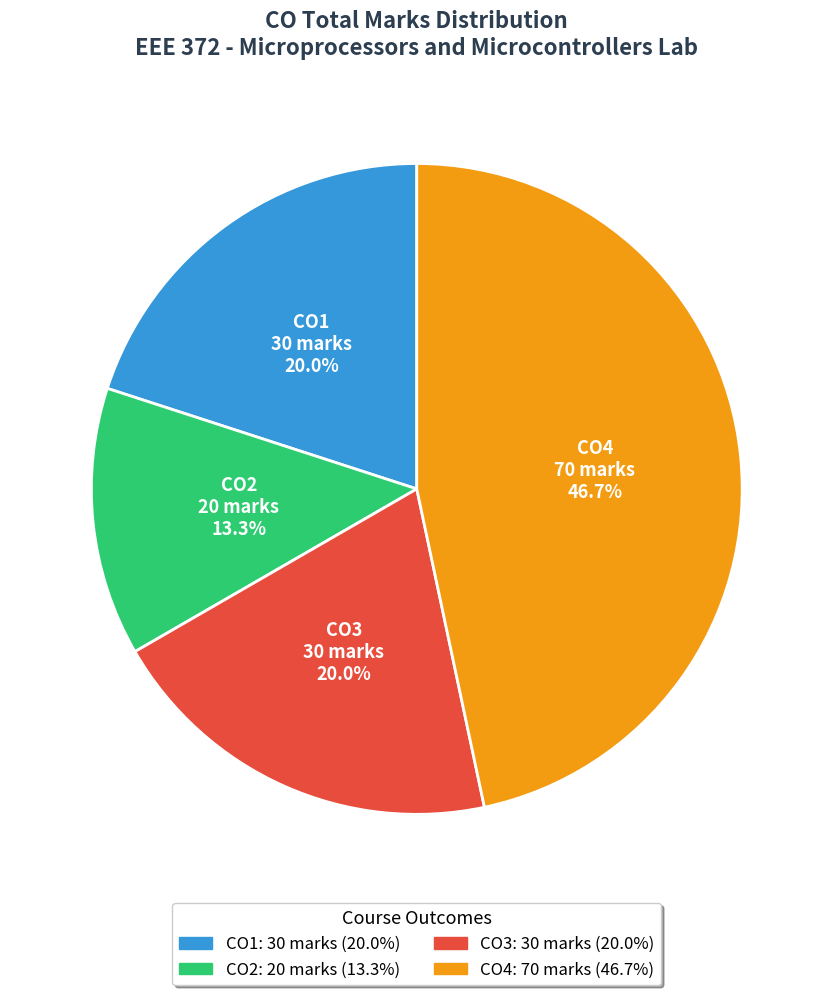

Which slice is the smallest?

CO2